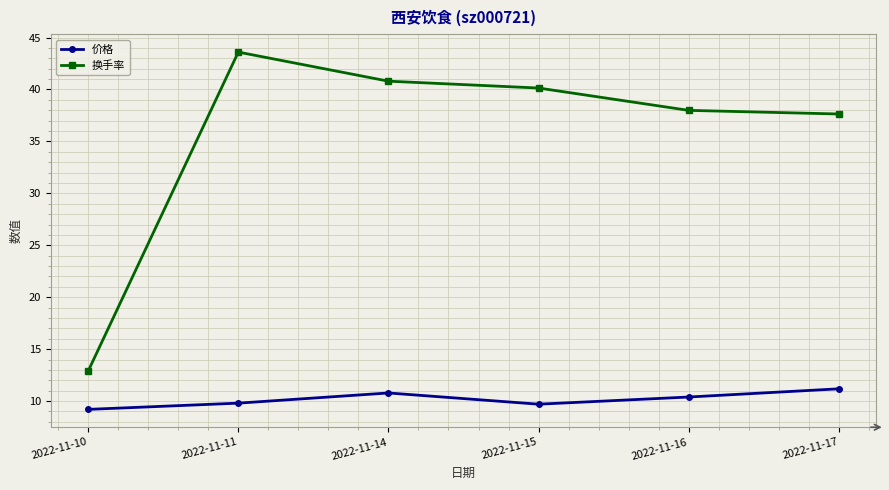

What is the difference between the second highest and second lowest values in the 换手率 series?

3.2